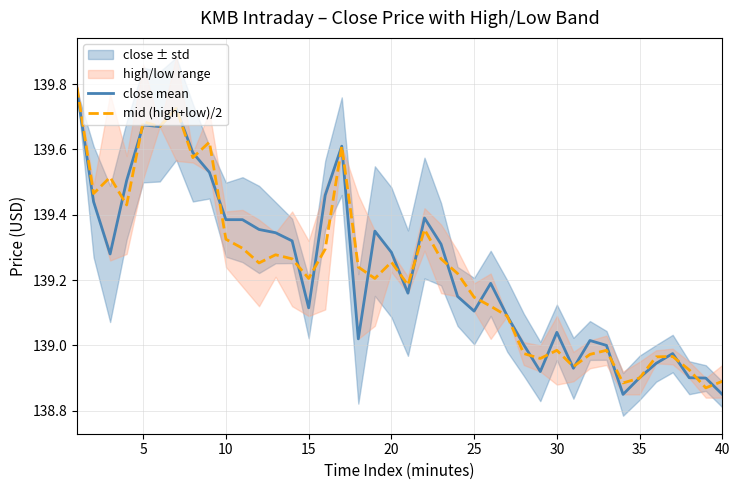

True or false: mid (high+low)/2 has a value of 194.6 at 15.

False